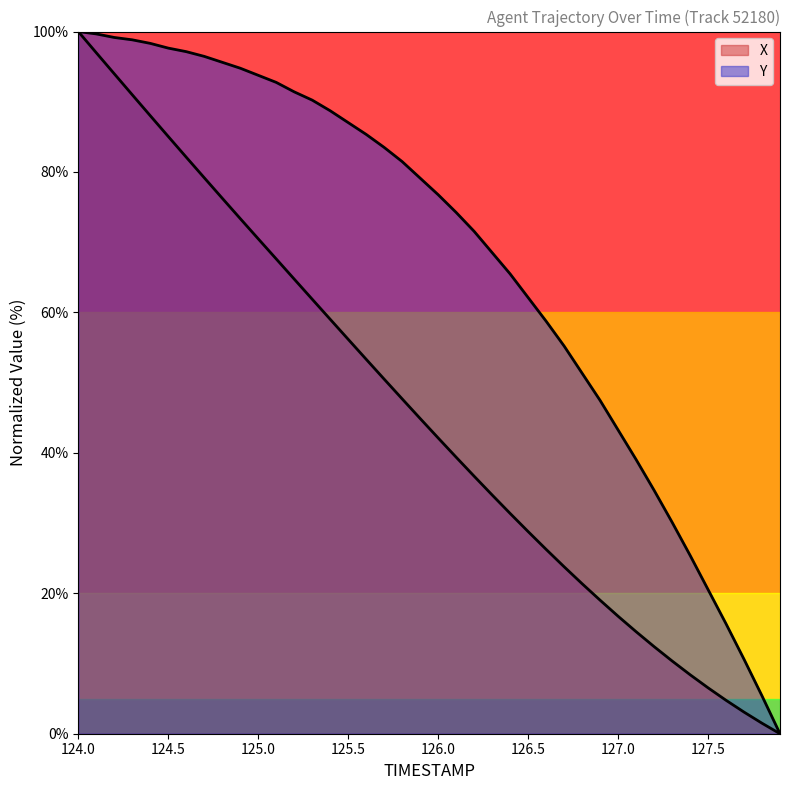

Rank the categories by X value from lowest to highest.

127.9, 127.8, 127.7, 127.6, 127.5, 127.4, 127.3, 127.2, 127.1, 127.0, 126.9, 126.8, 126.7, 126.6, 126.5, 126.4, 126.3, 126.2, 126.1, 126.0, 125.9, 125.8, 125.7, 125.6, 125.5, 125.4, 125.3, 125.2, 125.1, 125.0, 124.9, 124.8, 124.7, 124.6, 124.5, 124.4, 124.3, 124.2, 124.1, 124.0